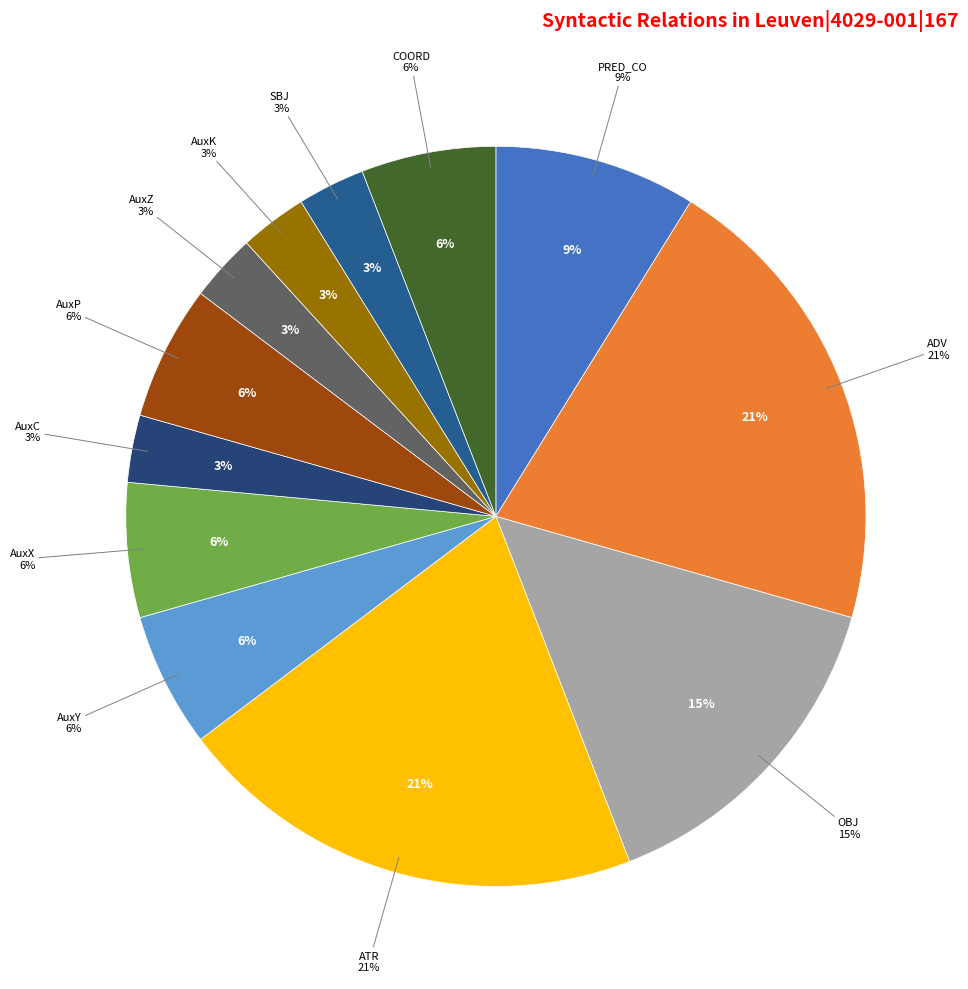

Rank the categories by value from highest to lowest.

ADV, ATR, OBJ, PRED_CO, AuxY, AuxX, AuxP, COORD, AuxC, AuxZ, AuxK, SBJ